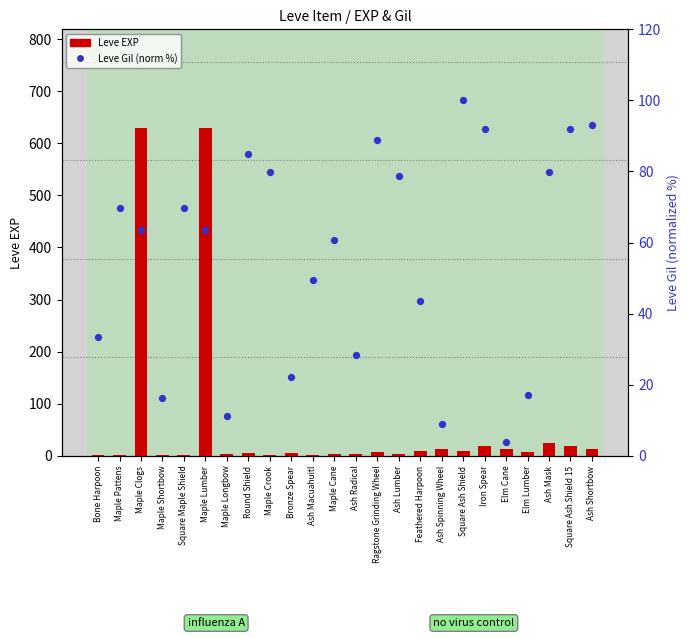

Which series has the widest spread of Y values?

Leve EXP